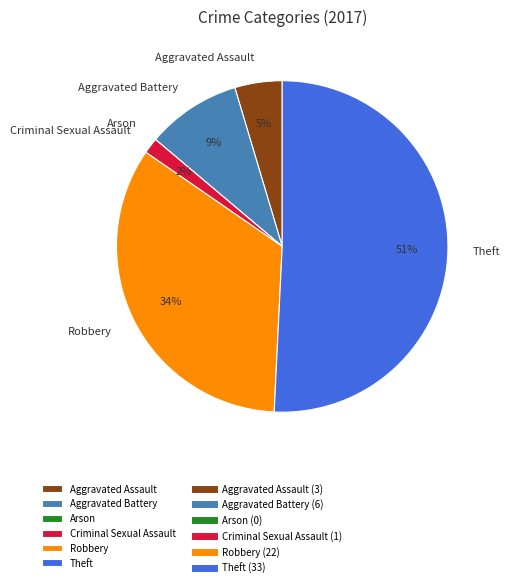

Is it true that Aggravated Assault is 11% of the pie?

False